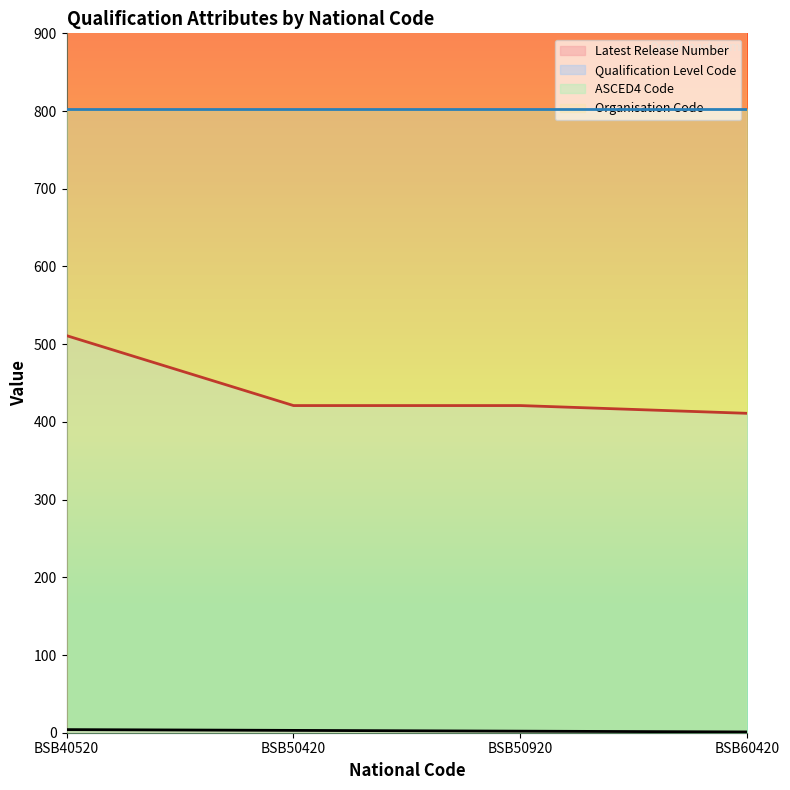

How many data points in Qualification Level Code are above 421?

1